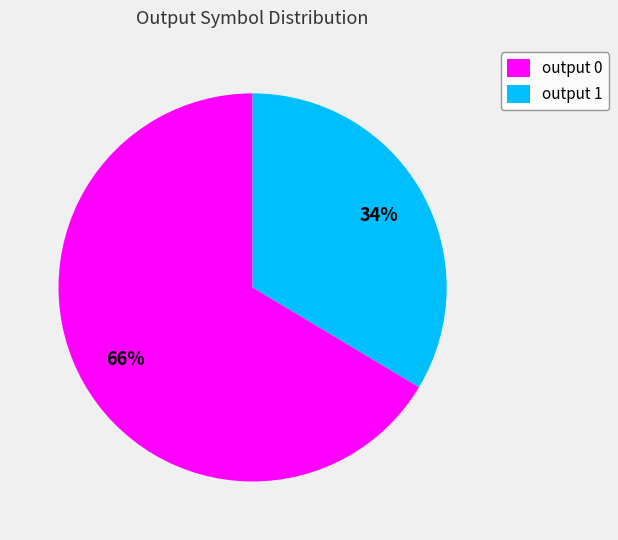

True or false: output 1 accounts for 34% of the total.

True